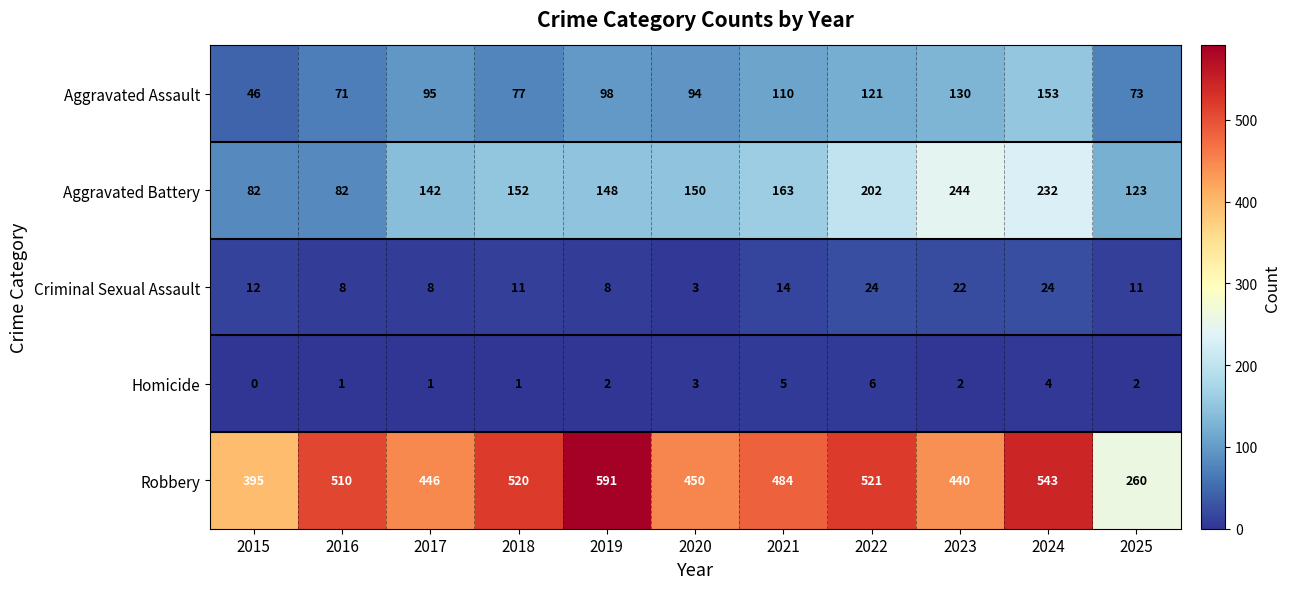

What is the maximum value shown in the chart?

591